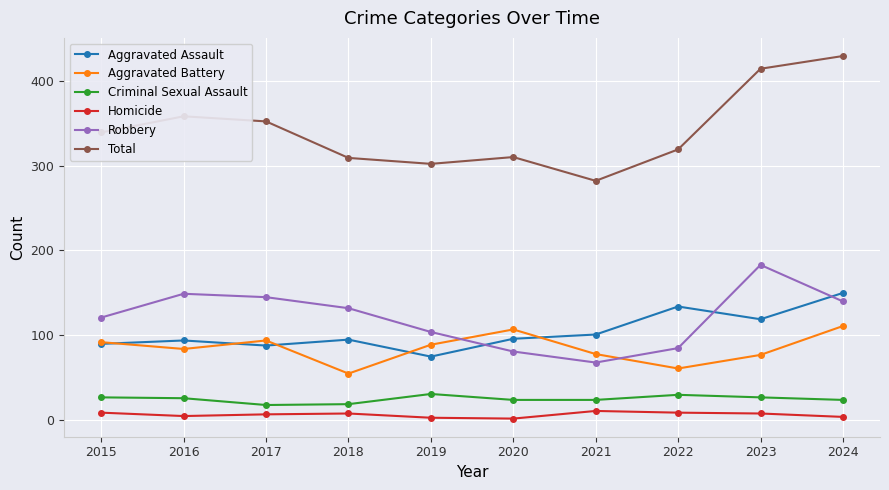

True or false: Criminal Sexual Assault and Homicide cross at least once.

False